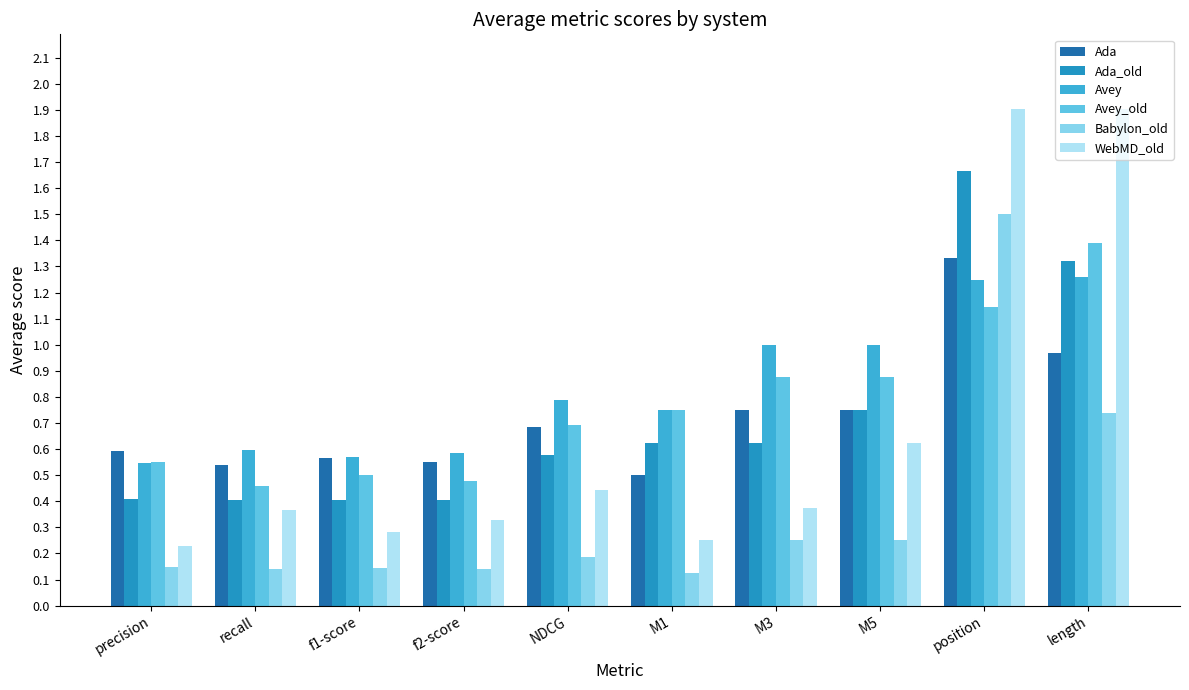

What is the label of the 3rd bar from the left?

f1-score